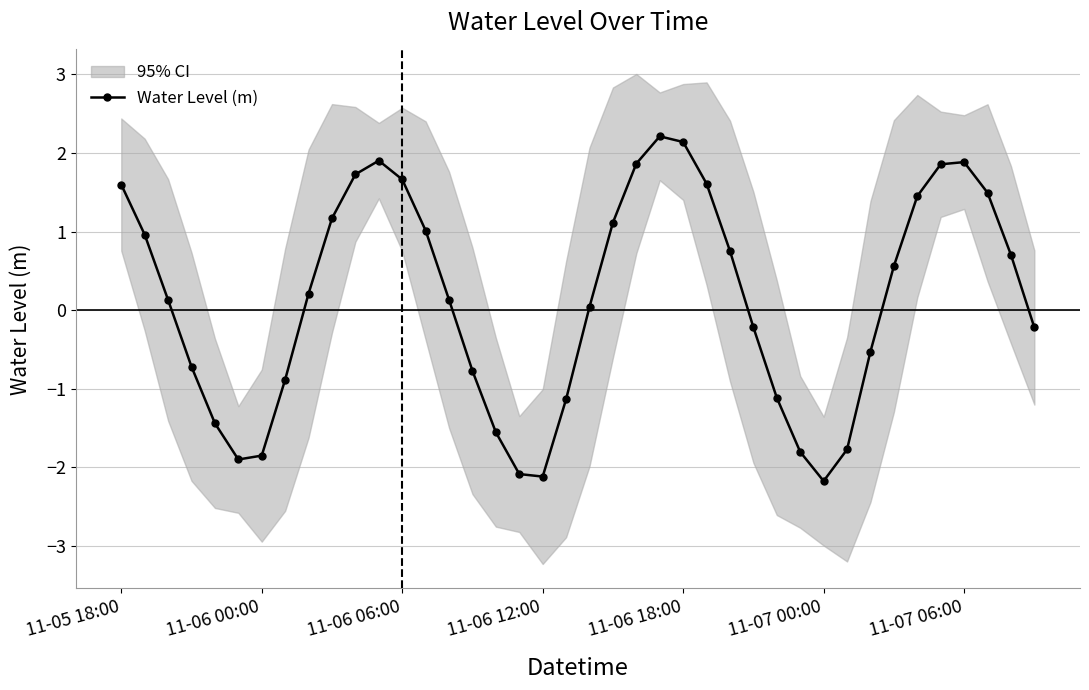

What is the value of the 27th point from the left?

0.8